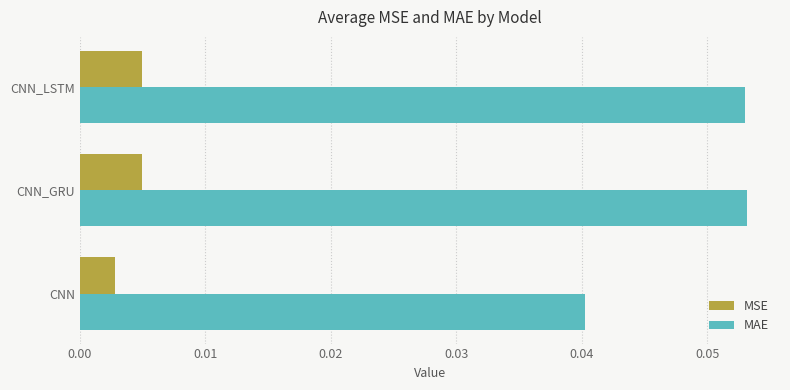

Which series has the widest spread of values?

MAE